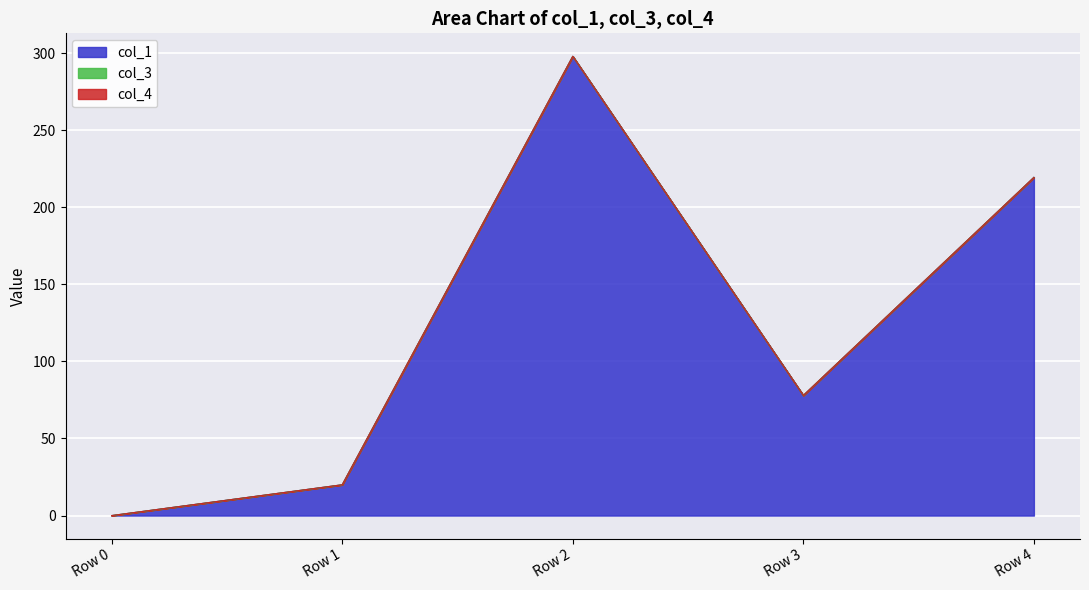

What is the approximate value of col_1 at Row 4?

219.4